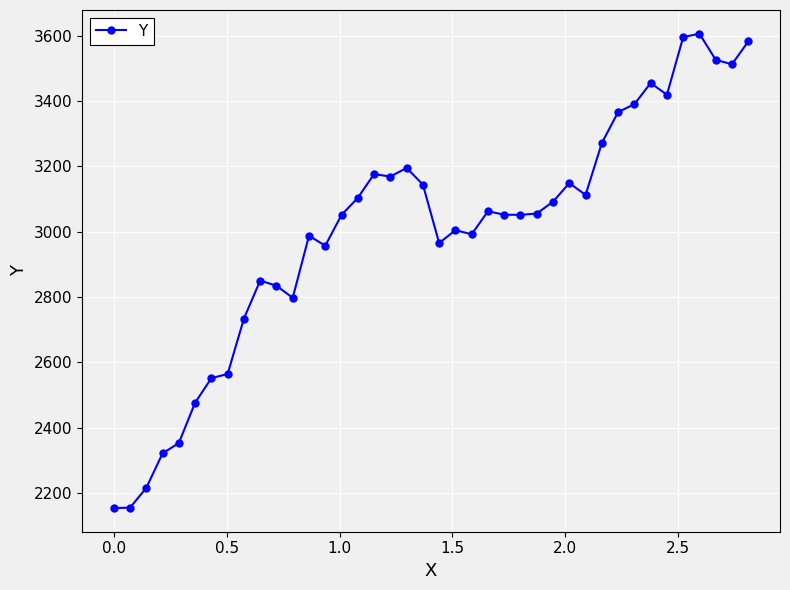

What is the value of the 11th point from the left?

2834.7